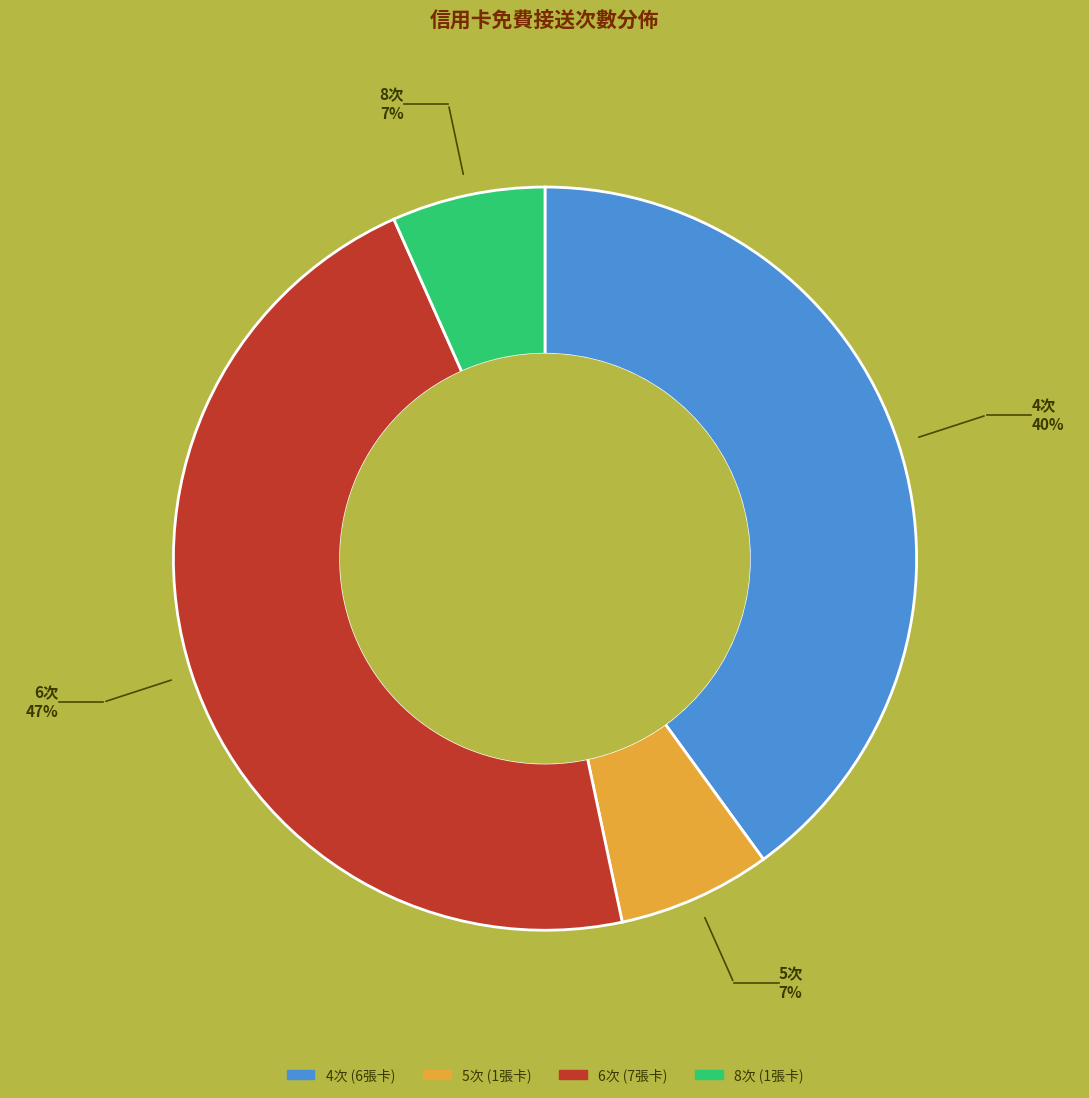

Is there any slice that represents more than half of the pie?

No